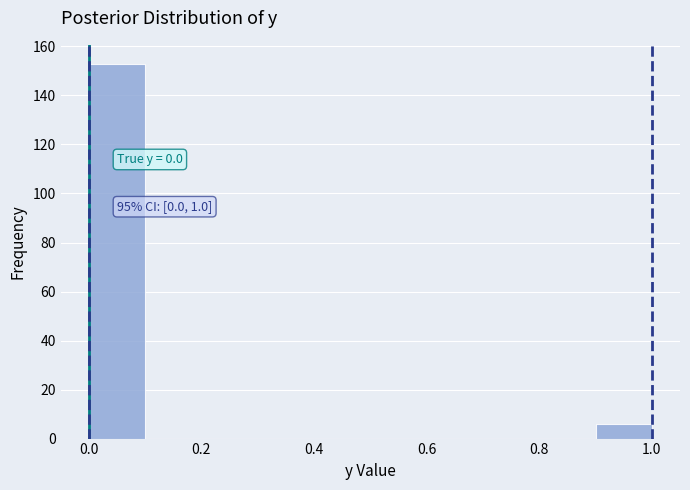

Over which range of the x-axis is the bar tallest?

0.0 to 0.1